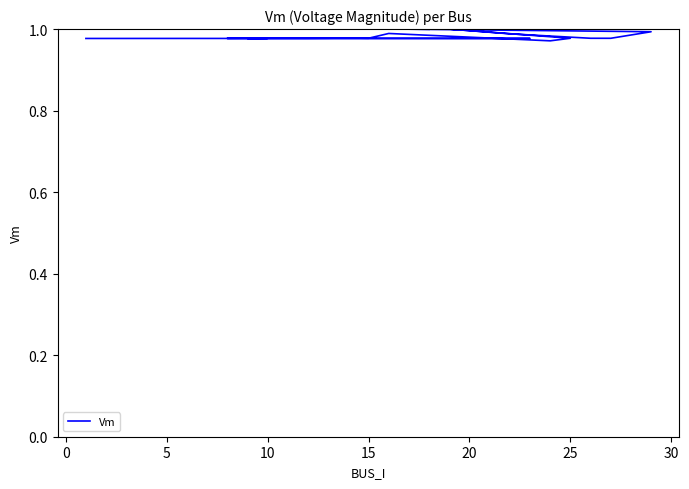

How many interior local valleys (lower than both neighbors) does the data have?

5